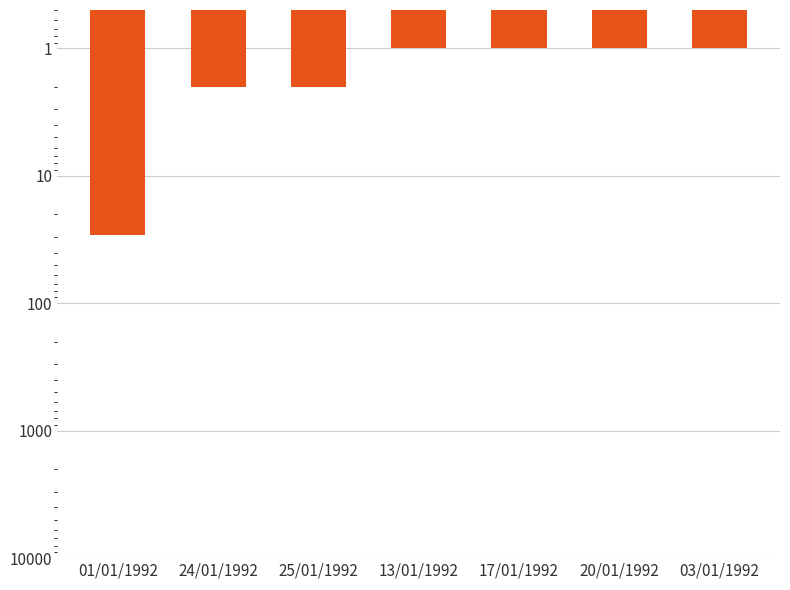

List the labels in order of value, smallest first.

13/01/1992, 17/01/1992, 20/01/1992, 03/01/1992, 24/01/1992, 25/01/1992, 01/01/1992